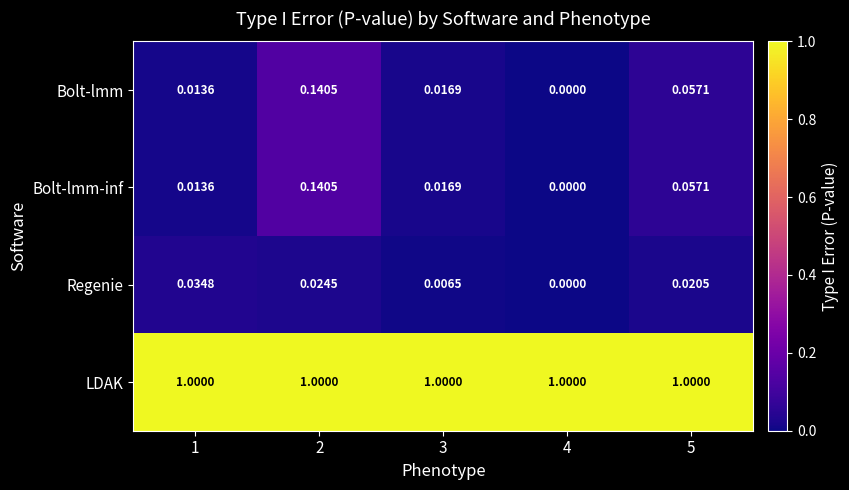

Is the value of LDAK at 2 greater than the value of Bolt-lmm at 5?

Yes